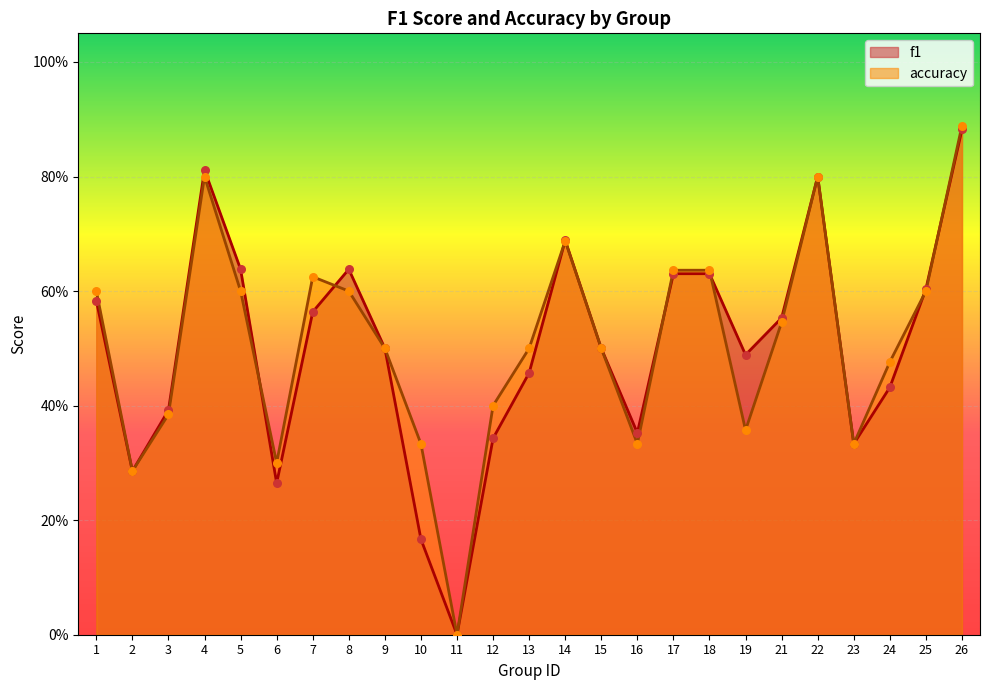

Which series contains the lowest Y value?

f1